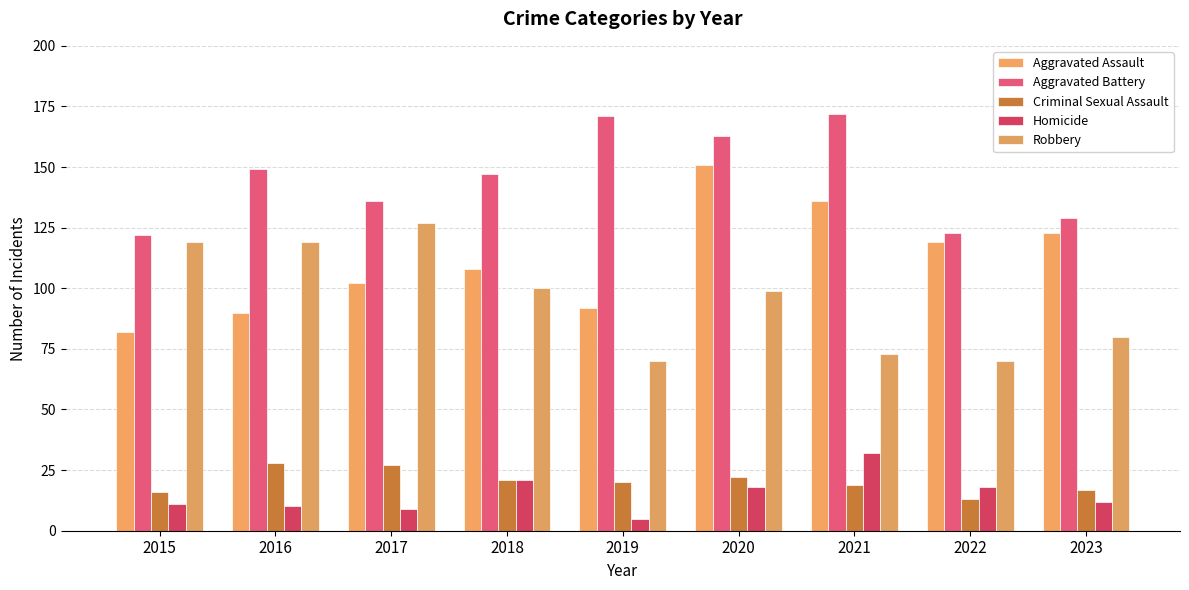

What is the approximate value of Criminal Sexual Assault at 2017?

27